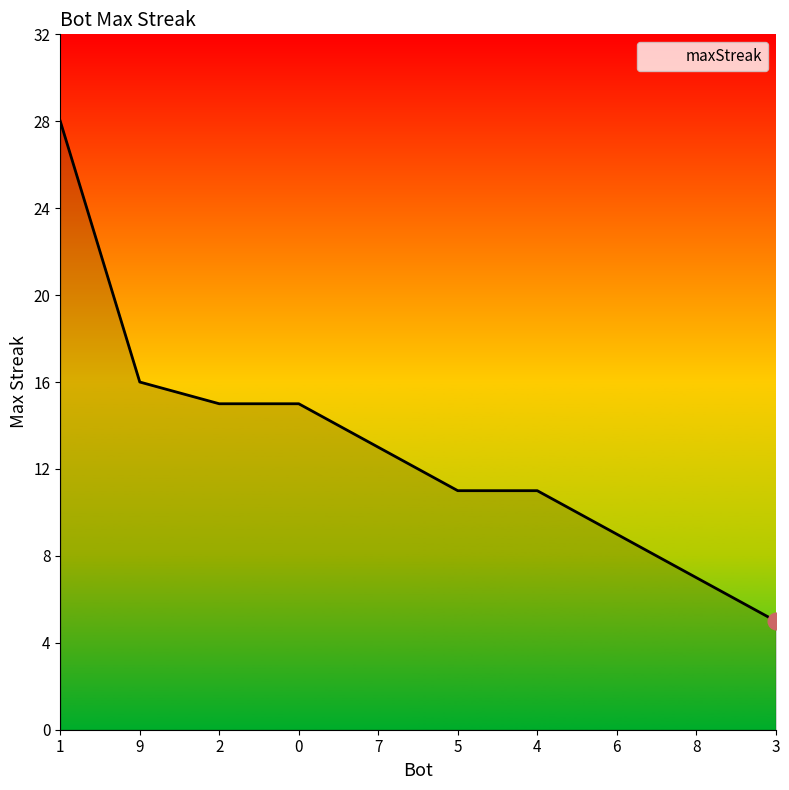

Reading left to right, transcribe all the data shown in this chart.

28	16	15	15	13	11	11	9	7	5